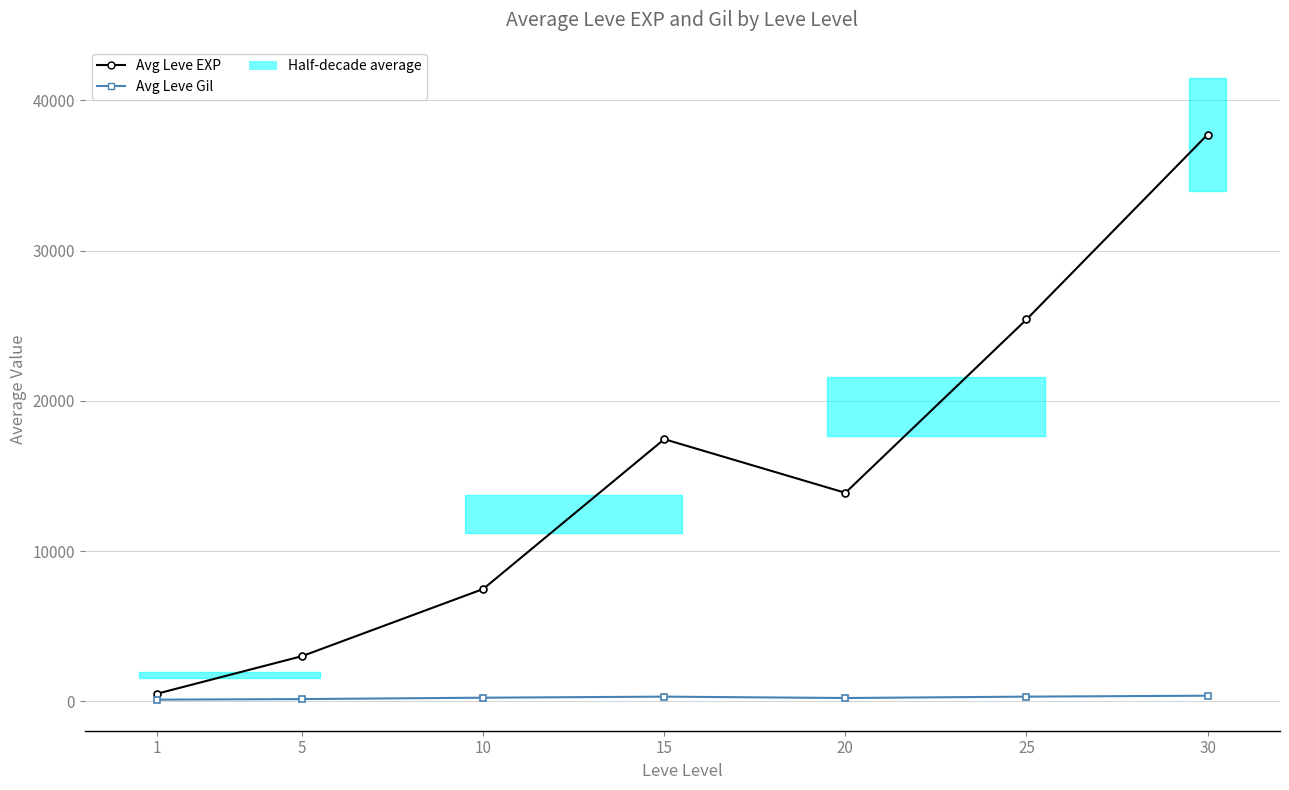

Does the chart have visible grid lines?

Yes